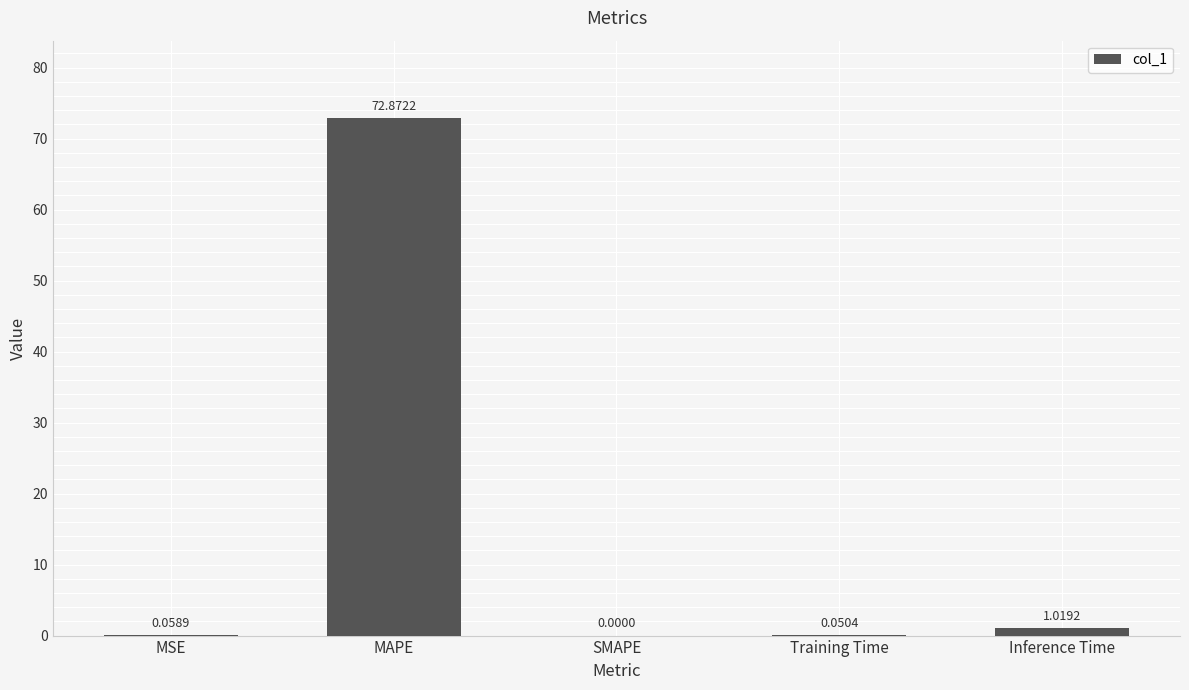

What is the sum of the values at SMAPE and MAPE?

72.9